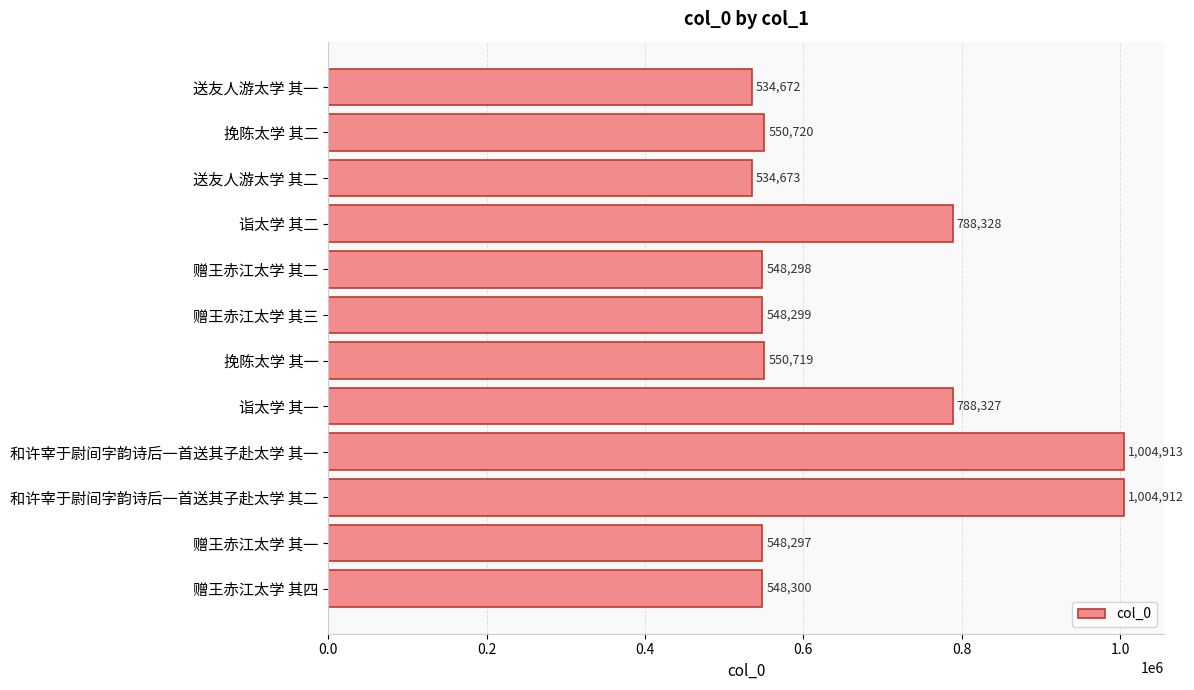

Rank the categories by value from lowest to highest.

送友人游太学 其一, 送友人游太学 其二, 赠王赤江太学 其一, 赠王赤江太学 其二, 赠王赤江太学 其三, 赠王赤江太学 其四, 挽陈太学 其一, 挽陈太学 其二, 诣太学 其一, 诣太学 其二, 和许宰于尉间字韵诗后一首送其子赴太学 其二, 和许宰于尉间字韵诗后一首送其子赴太学 其一